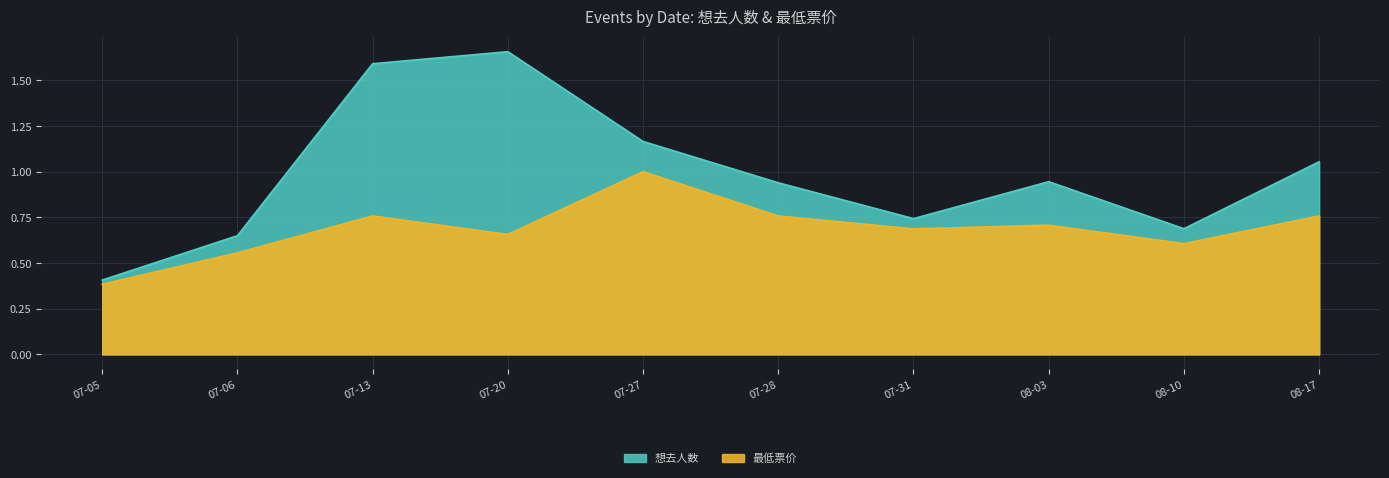

How many lines are shown in the chart?

1